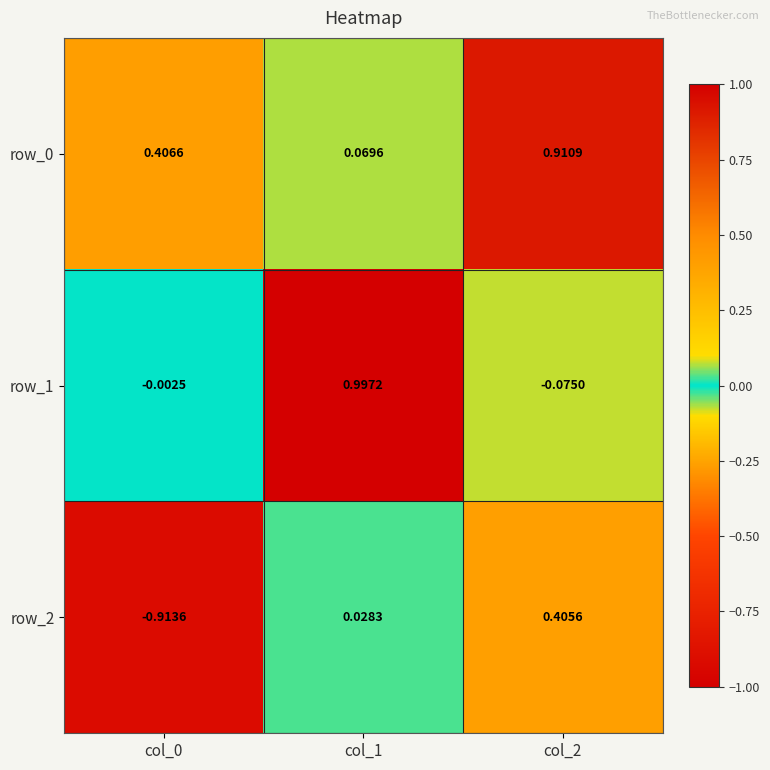

The value of row_0 at col_0 is 0.3. True or false?

False